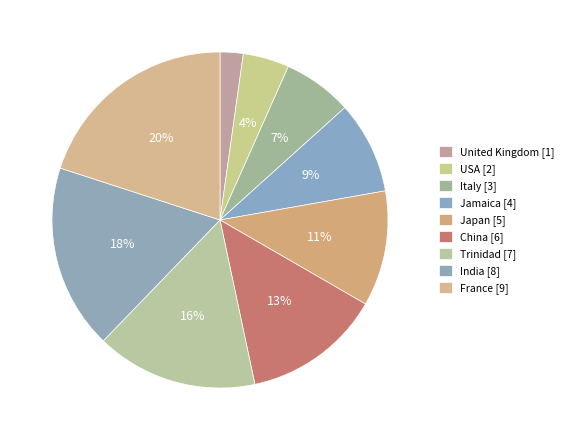

What percentage is the China slice, to the nearest percent?

13%